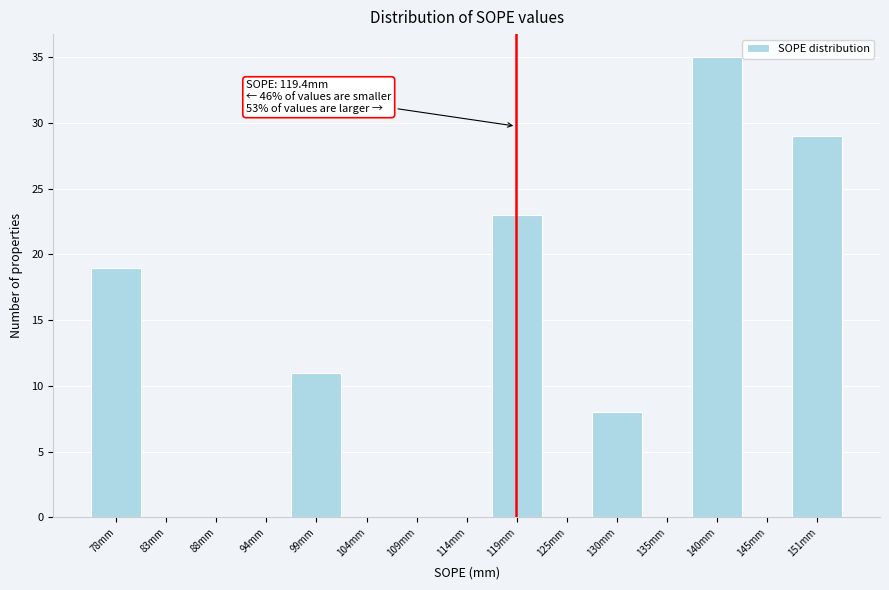

Which range on the x-axis has the tallest bar?

138 to 143